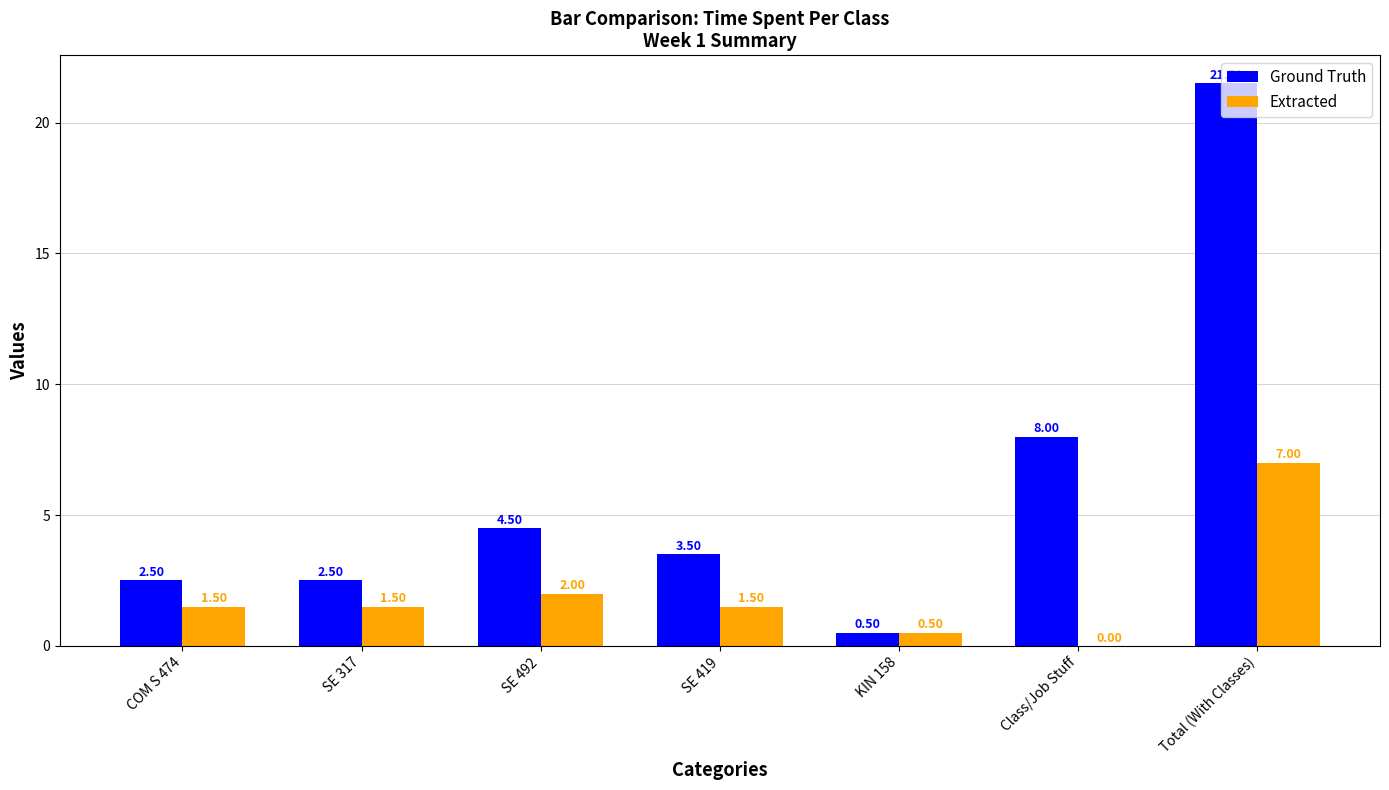

The value of Extracted at Total (With Classes) is 7.0. True or false?

True